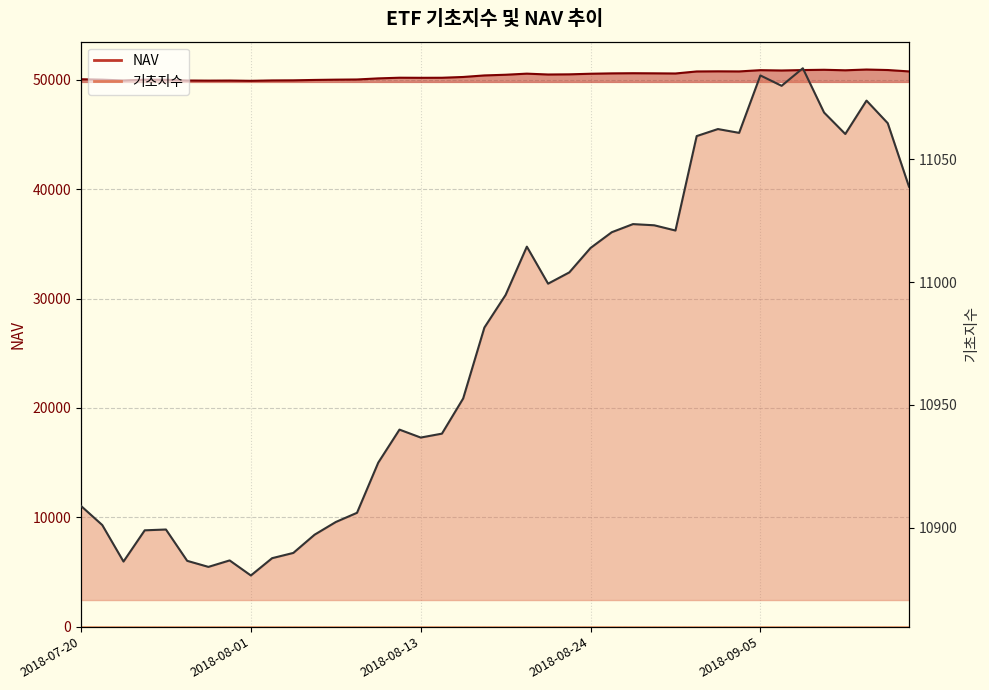

Reading left to right, transcribe all the data shown in this chart.

기초지수: 10908.9	10901.1	10886.3	10899.0	10899.3	10886.6	10884.1	10886.7	10880.6	10887.6	10889.8	10897.2	10902.4	10906.1	10926.5	10940.0	10936.7	10938.3	10952.6	10981.5	10994.8	11014.4	10999.4	11003.9	11013.9	11020.3	11023.6	11023.1	11021.0	11059.4	11062.3	11060.7	11084.1	11079.9	11087.0	11069.0	11060.3	11073.9	11064.6	11038.8
NAV: 50068.2	50028.5	49956.7	50022.9	50019.1	49951.6	49940.8	49948.0	49922.2	49958.8	49967.7	50004.0	50029.7	50046.0	50145.8	50207.2	50198.6	50203.5	50274.9	50416.8	50479.3	50579.3	50501.6	50516.4	50570.8	50604.7	50618.3	50608.4	50594.2	50779.5	50791.9	50781.8	50897.9	50868.2	50907.3	50933.6	50886.4	50956.4	50910.3	50783.8